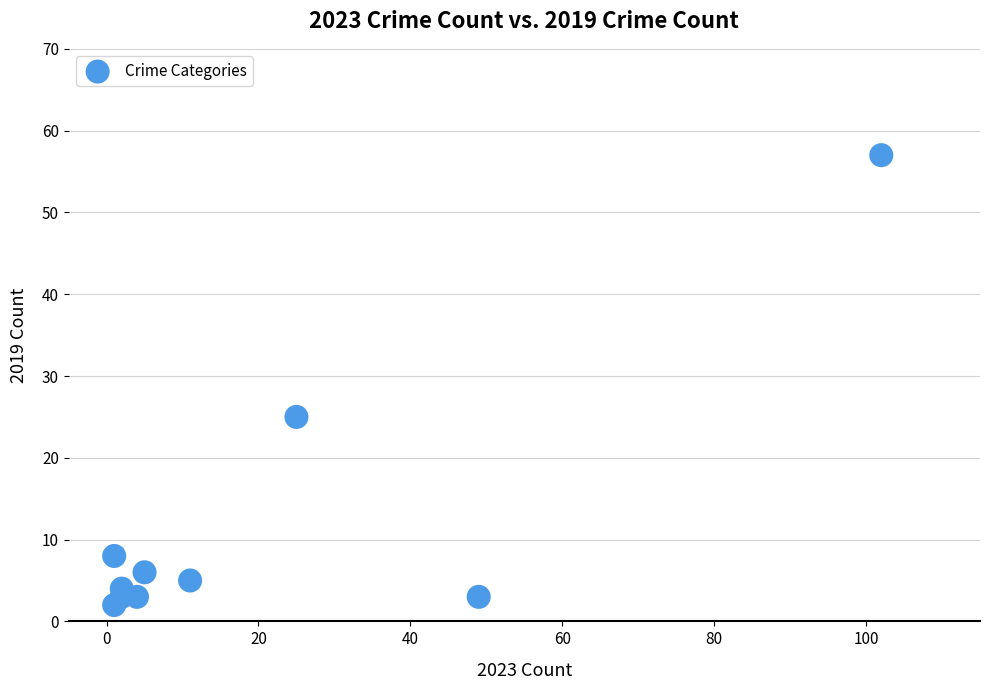

What is the range of X values (max minus min)?

101